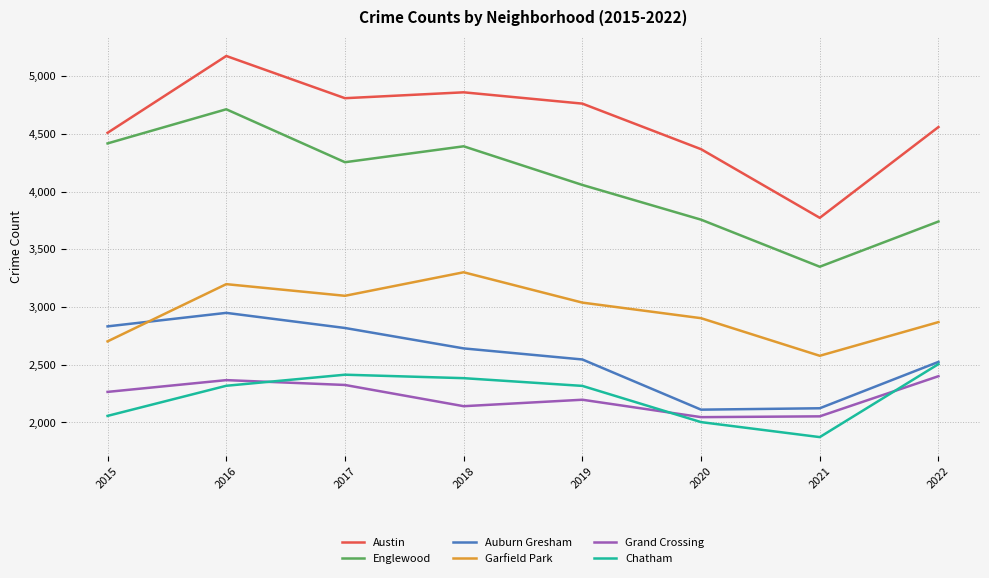

What is the sum of the Austin values at 2016 and 2018?

10039